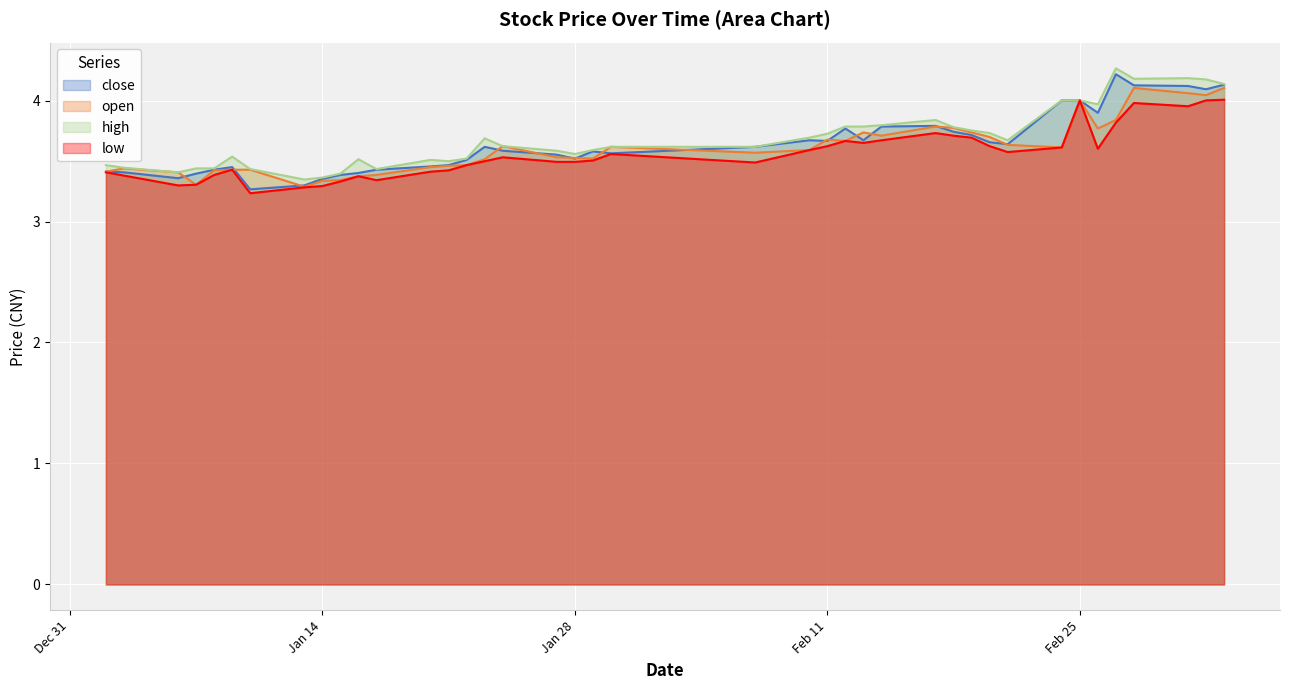

List the series in order of their peak value, lowest first.

low, open, close, high